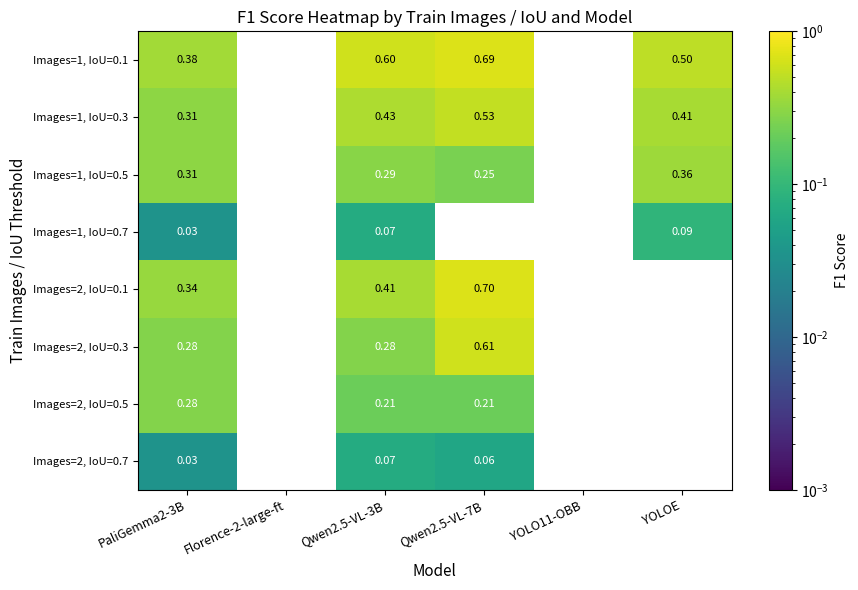

How many data points does each series have?

6